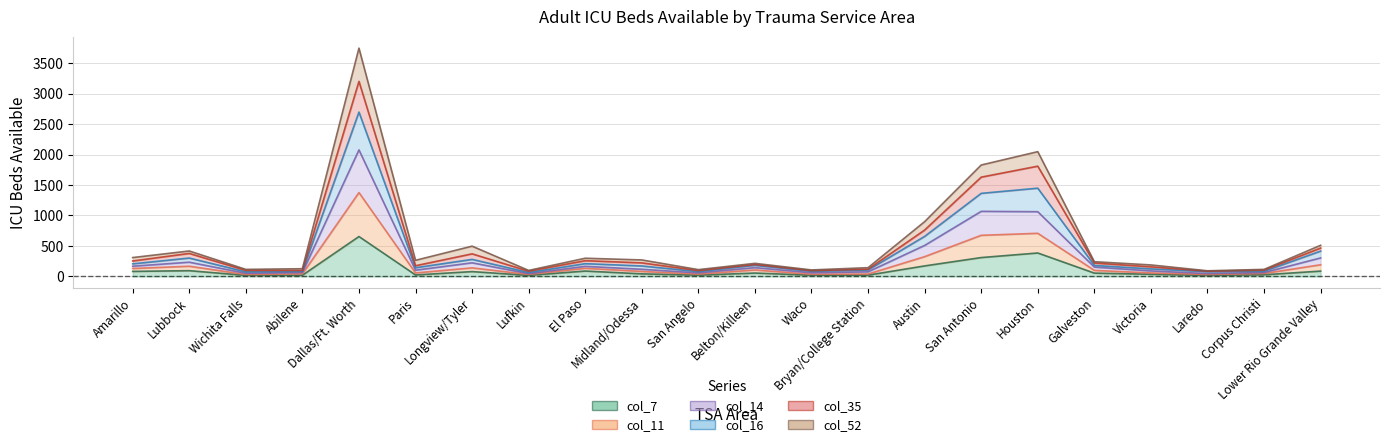

What is the difference between the col_14 values at Victoria and Galveston?

57